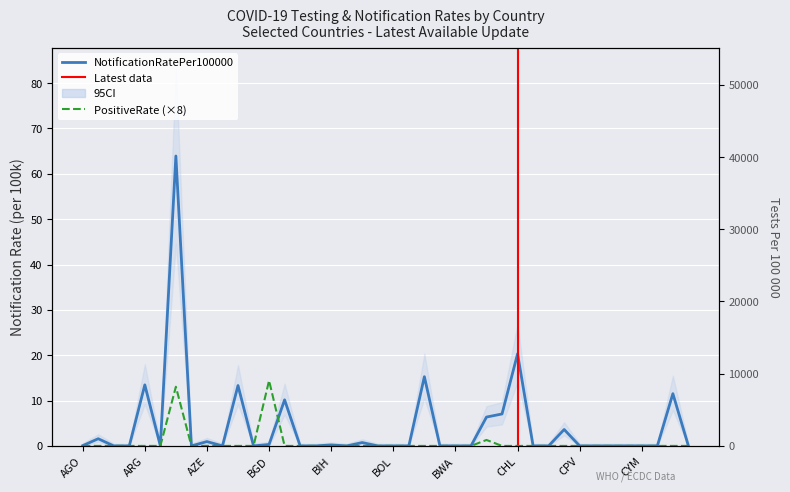

Reading left to right, what are all the values shown in this chart?

TestsPer100000: AGO=70.9	ALB=91.9	AND=1097.0	ARE=23467.4	ARG=562.3	ARM=368.0	AUS=1812.4	AUT=6763.6	AZE=157.3	BDI=131.4	BEL=689.2	BFA=11.5	BGD=9.7	BGR=315.6	BHR=2975.4	BHS=517.5	BIH=749.5	BLR=475.4	BLZ=1057.7	BMU=14338.3	BOL=363.7	BRA=910.3	BRB=1262.8	BTN=7555.5	BWA=1943.1	CAF=4.7	CAN=495.9	CHE=732.4	CHL=2424.7	CIV=26.2	COD=6.2	COL=249.9	CPV=385.9	CRI=1605.3	CUB=2214.0	CUW=1209.9	CYM=3949.5	CYP=52500.3	CZE=246.9	DEU=742.5
NotificationRatePer100000: AGO=0.1	ALB=1.6	AND=0.0	ARE=0.0	ARG=13.5	ARM=0.0	AUS=63.9	AUT=0.0	AZE=1.0	BDI=0.0	BEL=13.3	BFA=0.0	BGD=0.3	BGR=10.2	BHR=0.0	BHS=0.0	BIH=0.2	BLR=0.0	BLZ=0.7	BMU=0.0	BOL=0.0	BRA=0.0	BRB=15.3	BTN=0.0	BWA=0.0	CAF=0.0	CAN=6.4	CHE=7.0	CHL=20.3	CIV=0.0	COD=0.0	COL=3.6	CPV=0.0	CRI=0.0	CUB=0.0	CUW=0.0	CYM=0.0	CYP=0.0	CZE=11.5	DEU=0.0
PositiveRate: AGO=0.0	ALB=0.0	AND=0.0	ARE=0.0	ARG=0.0	ARM=0.0	AUS=13.0	AUT=0.0	AZE=0.0	BDI=0.0	BEL=0.0	BFA=0.0	BGD=14.4	BGR=0.0	BHR=0.0	BHS=0.0	BIH=0.0	BLR=0.0	BLZ=0.0	BMU=0.0	BOL=0.0	BRA=0.0	BRB=0.0	BTN=0.0	BWA=0.0	CAF=0.0	CAN=1.3	CHE=0.0	CHL=0.0	CIV=0.0	COD=0.0	COL=0.0	CPV=0.0	CRI=0.0	CUB=0.0	CUW=0.0	CYM=0.0	CYP=0.0	CZE=0.0	DEU=0.0